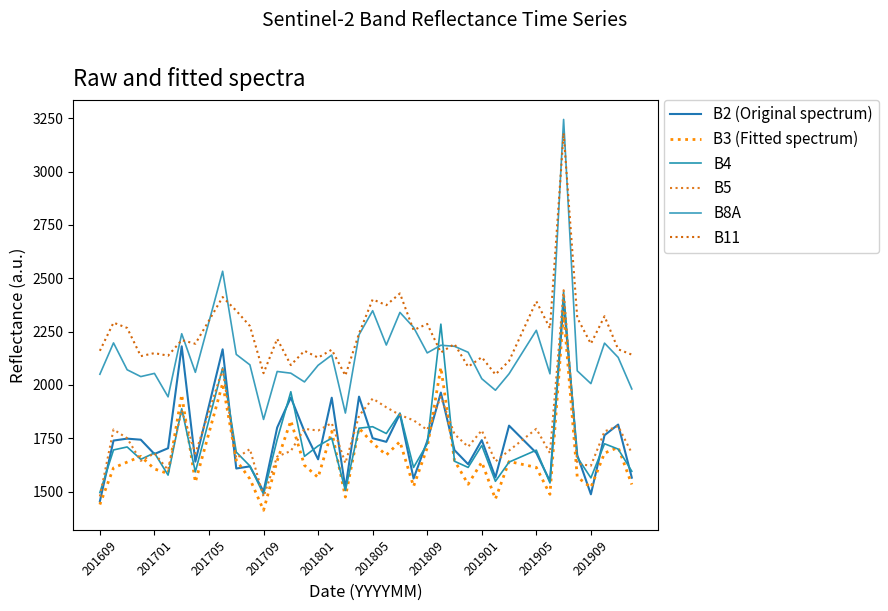

At which category is the sum across all series the highest?

34